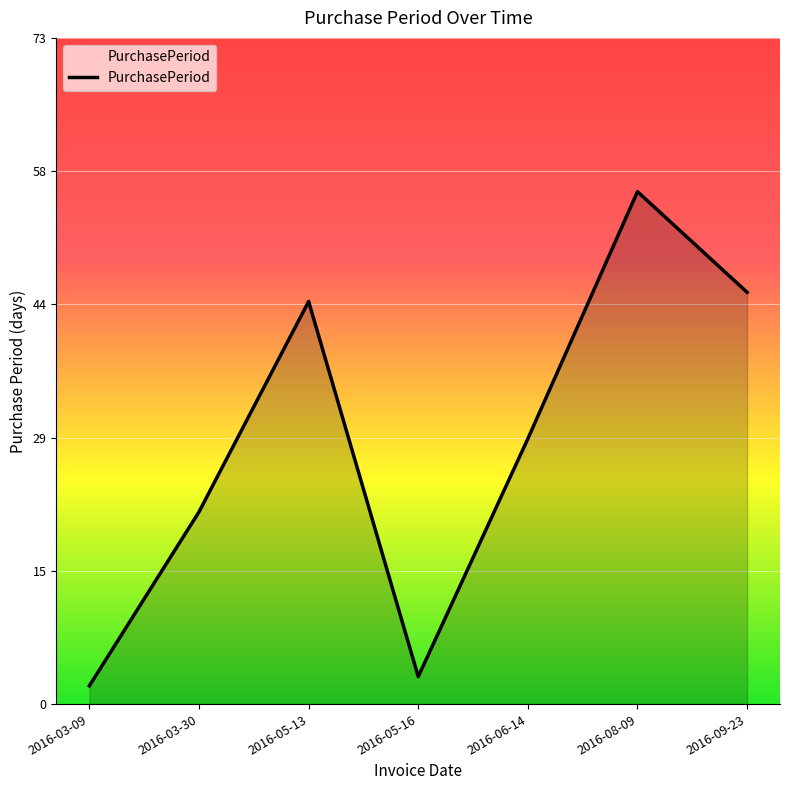

Where is the data nearest to the value 29?

2016-06-14